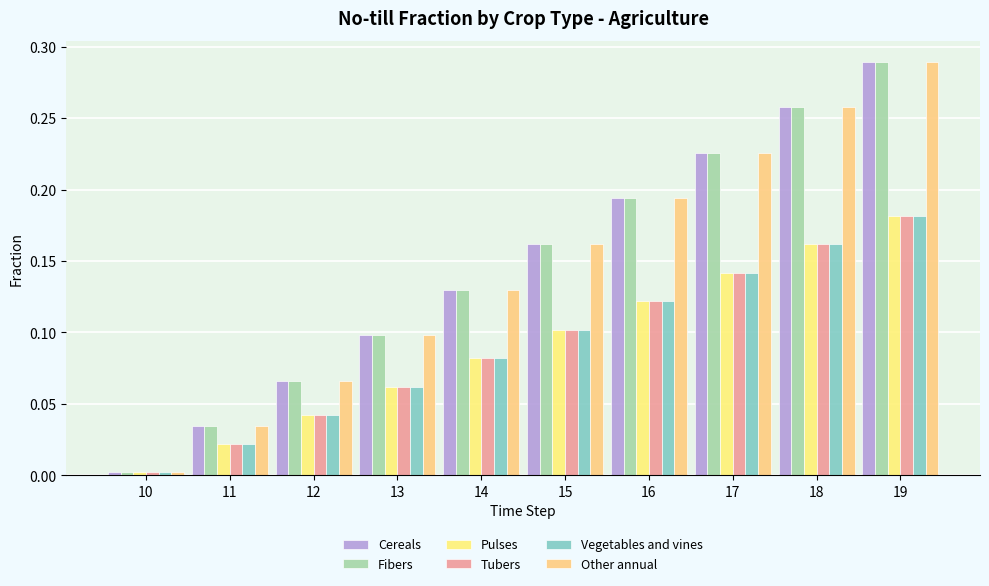

Count the number of data series in this chart.

6